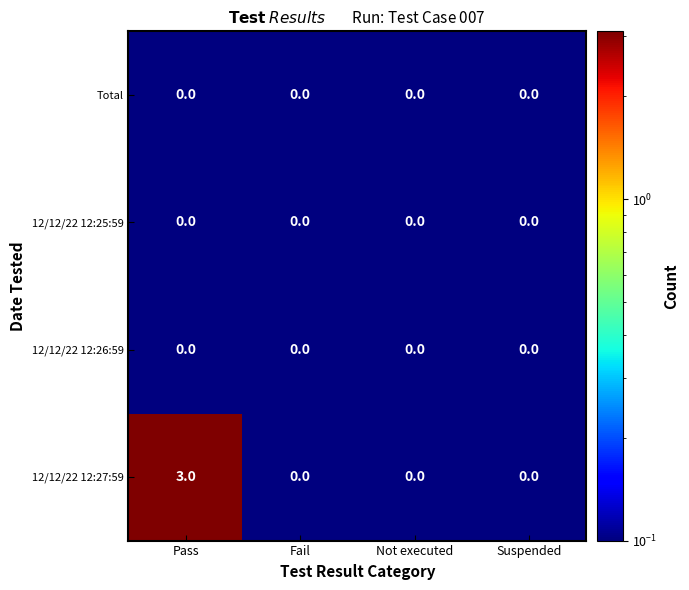

How many 12/12/22 12:27:59 values are between 0 and 3?

4